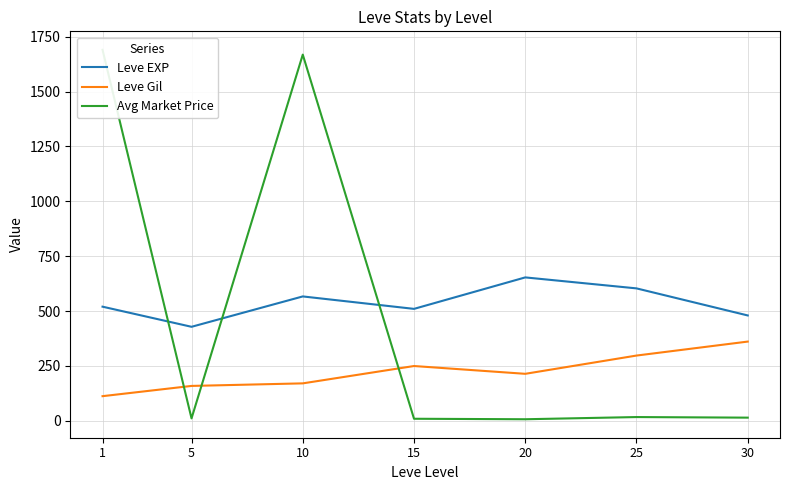

Is the value of Leve EXP at 10 greater than the value of Avg Market Price at 5?

Yes